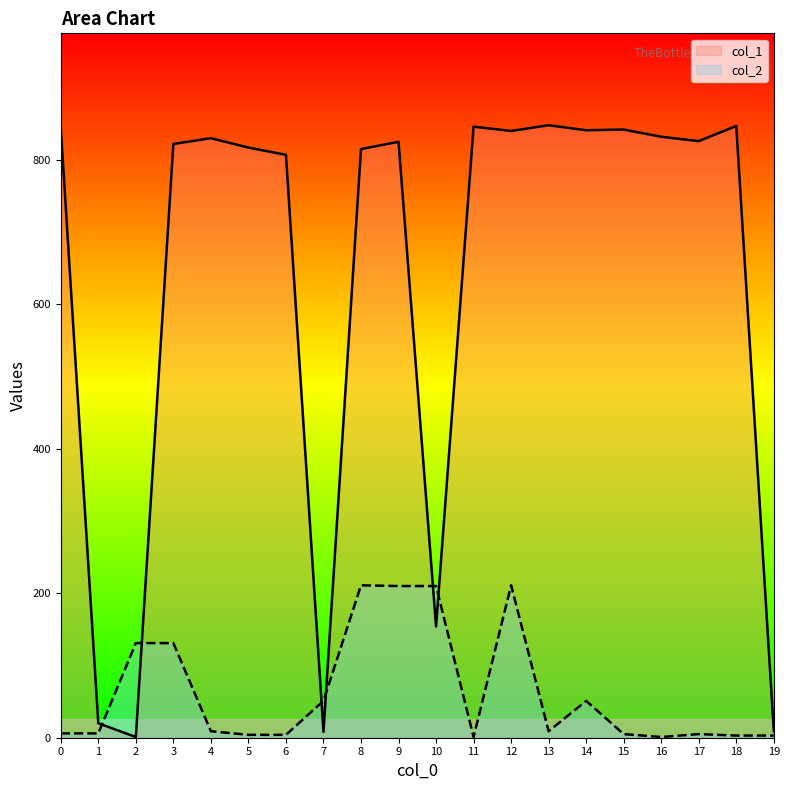

What is the sum of all col_2 values?

1262